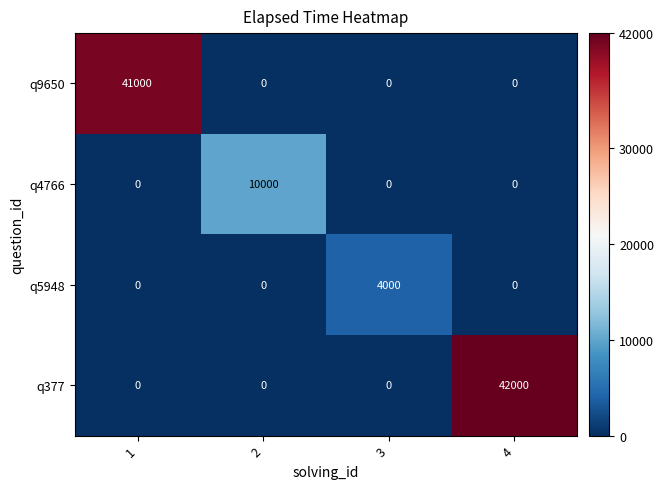

Between 1 and 3, which series saw the biggest shift?

q9650